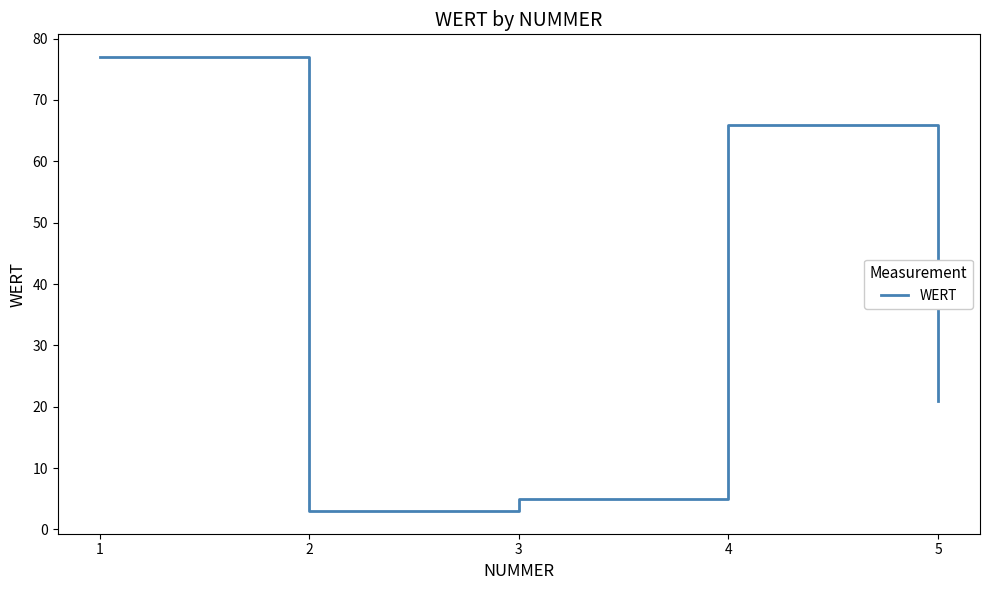

How many interior local valleys (lower than both neighbors) does the data have?

1